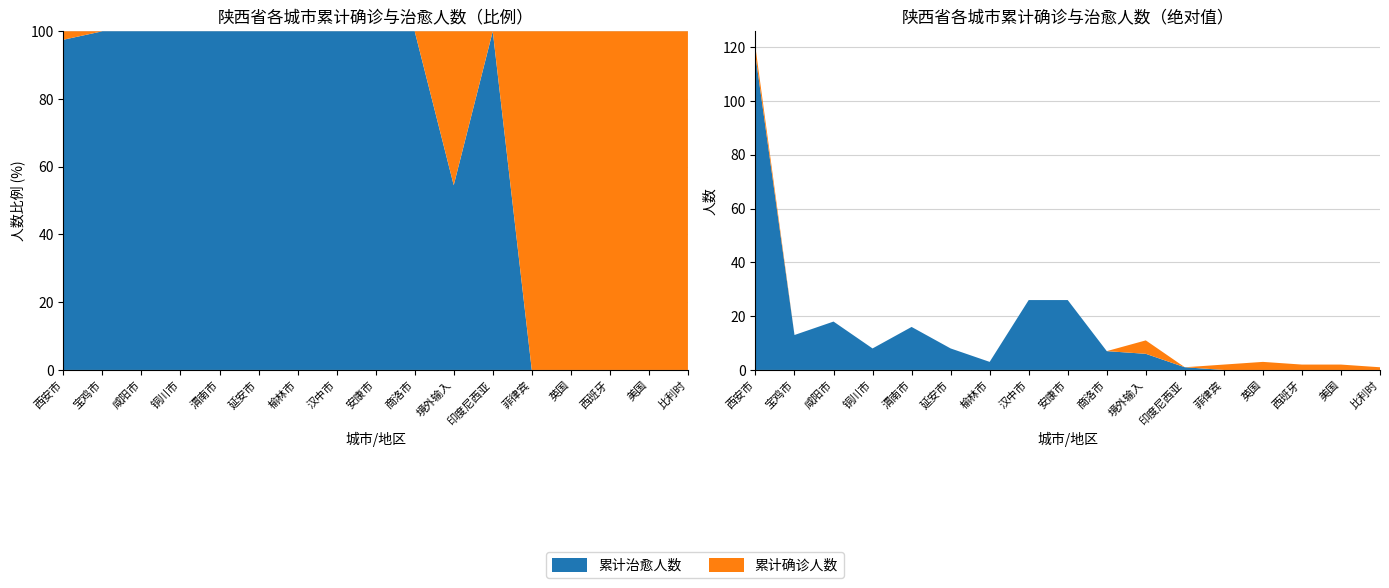

Reading left to right, transcribe all the data shown in this chart.

累计确诊人数: 120	13	18	8	16	8	3	26	26	7	11	1	2	3	2	2	1
累计治愈人数: 117	13	18	8	16	8	3	26	26	7	6	1	0	0	0	0	0